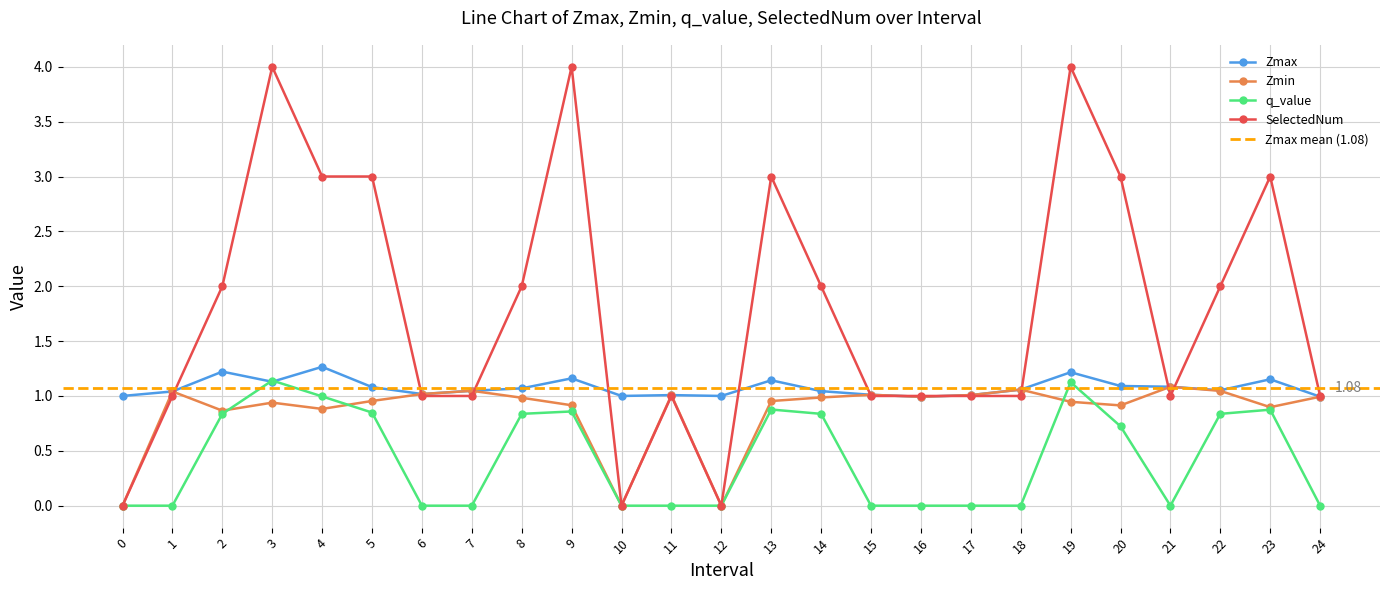

What is the total value across all series at 11?

3.0